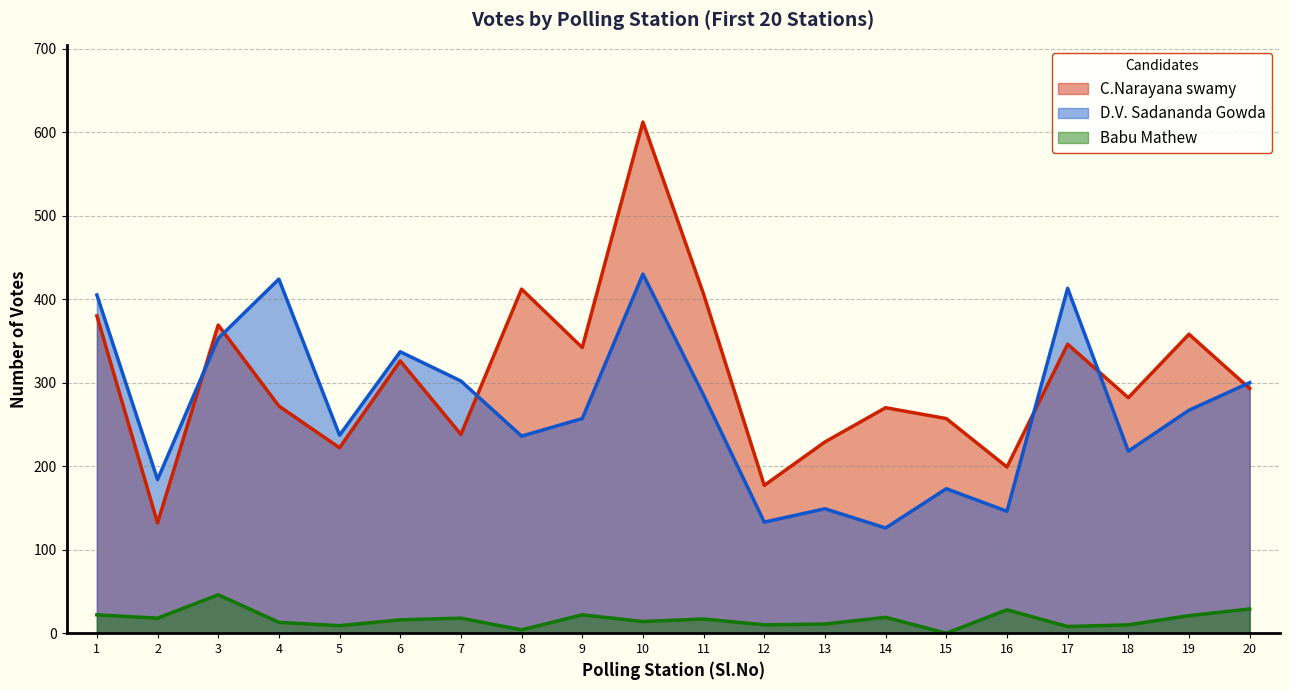

Between 9 and 18, which is larger?

9